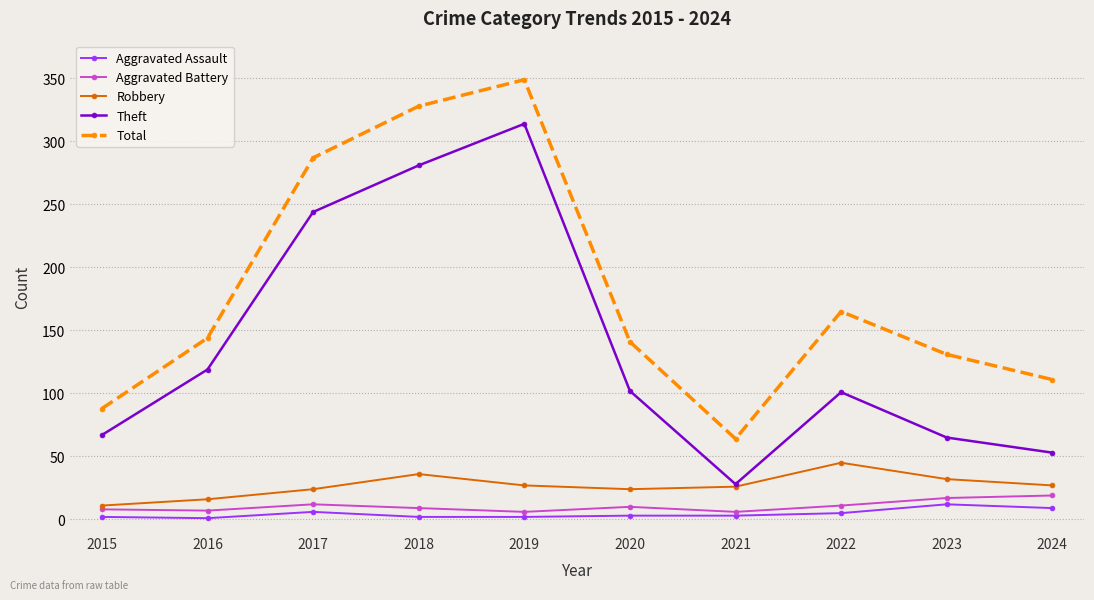

Which category has the highest value in the Theft series?

2019